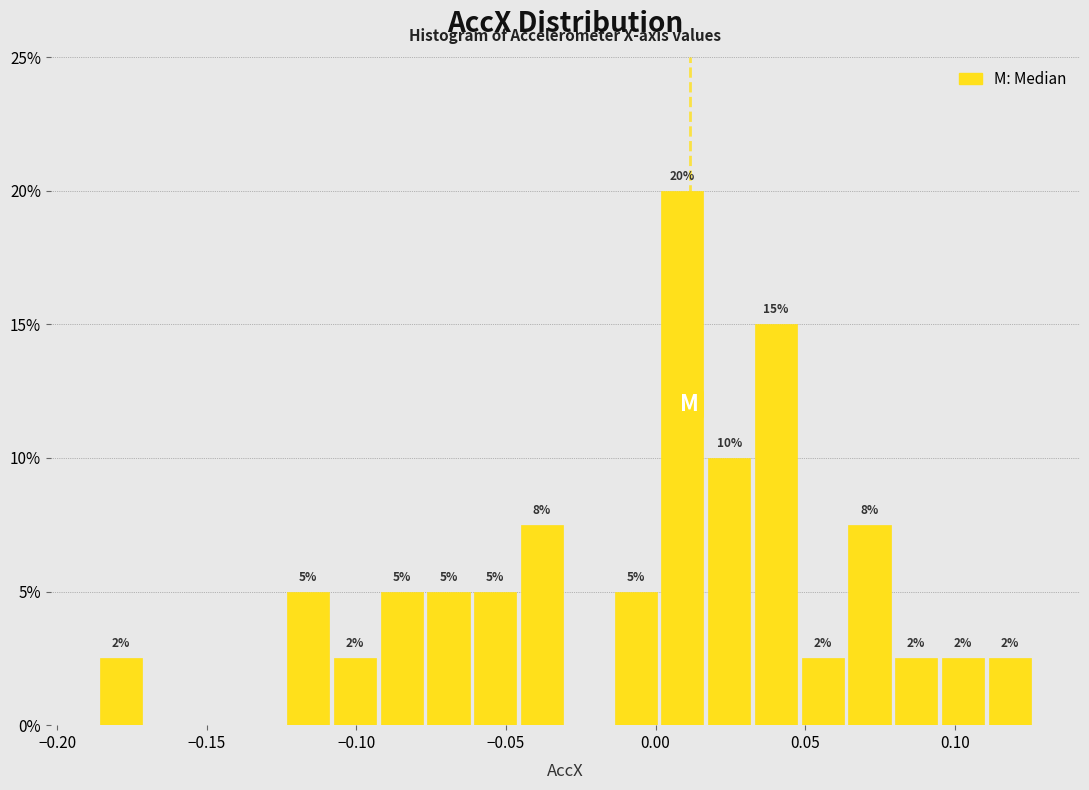

Around what value on the x-axis is the tallest bar? Give the approximate position of its centre, as read against the axis.

0.010